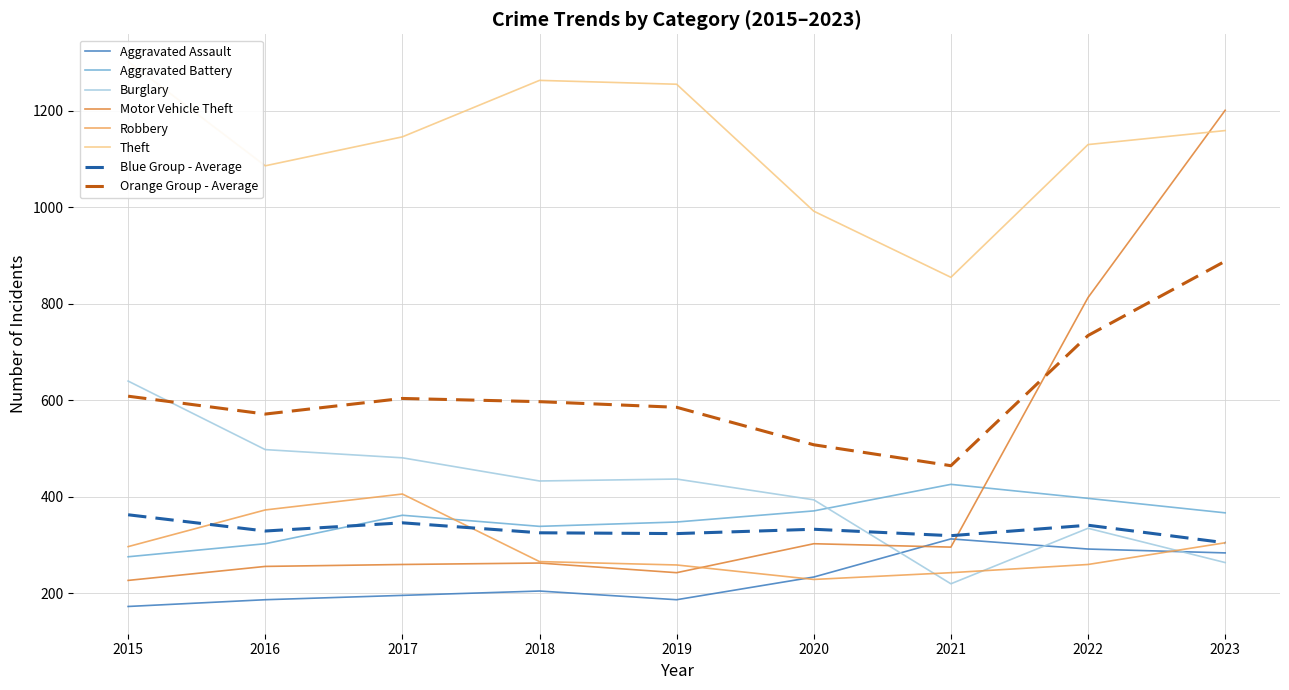

True or false: Aggravated Battery has more than 1 interior local peaks.

True